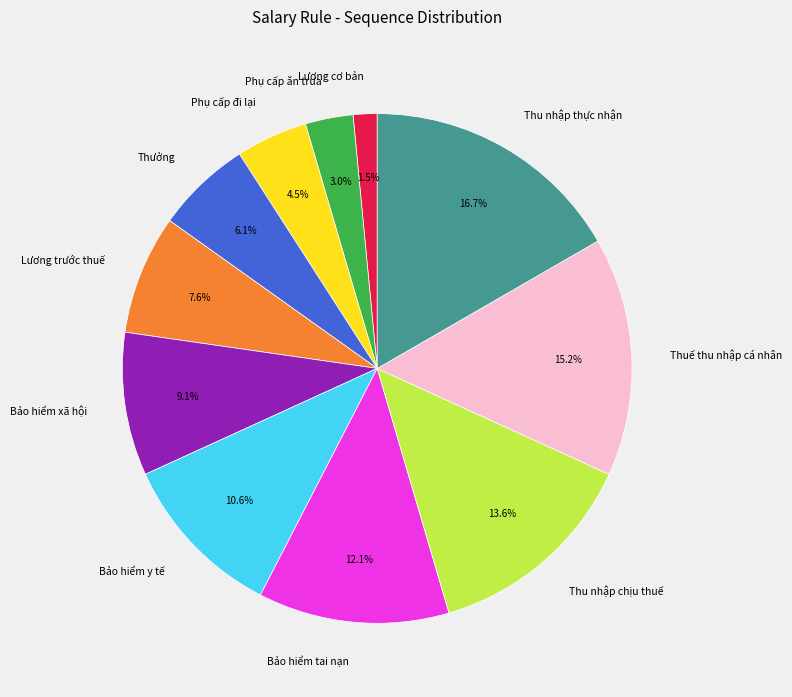

Which has a higher value, Lương trước thuế or Phụ cấp ăn trưa?

Lương trước thuế